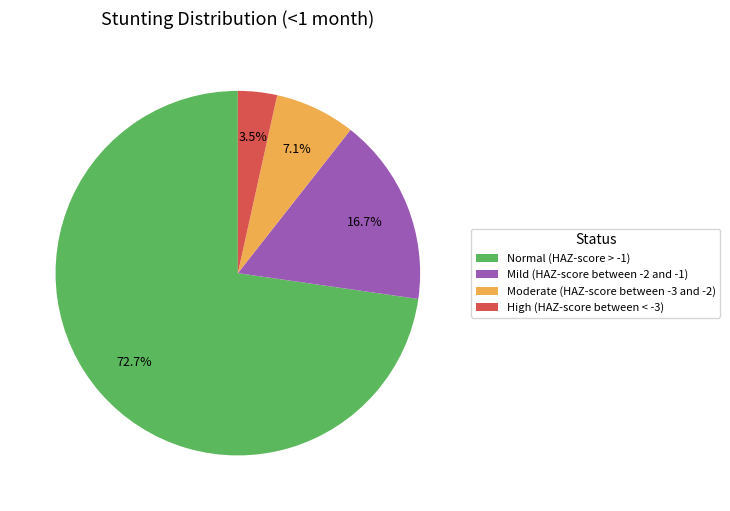

To the nearest percent, what is the difference between the largest and smallest slice percentages?

69%